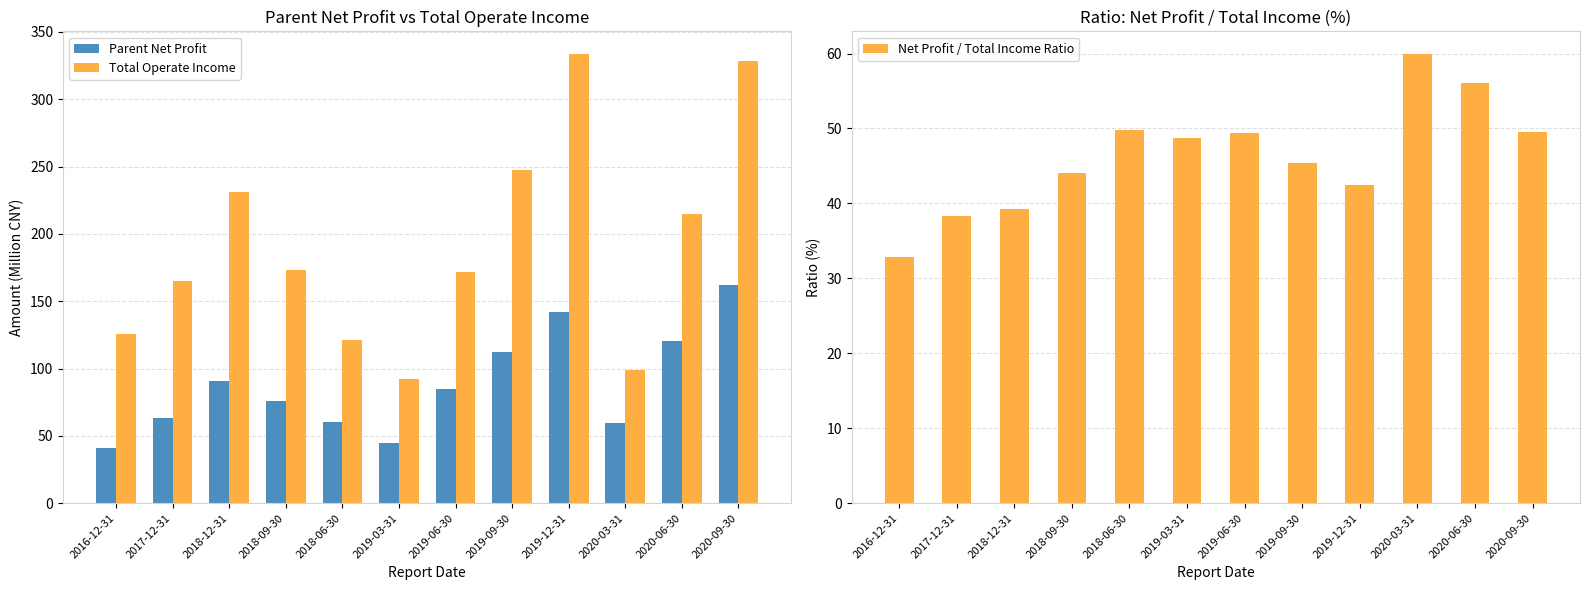

Where does the Total Operate Income series first go above 172?

2018-12-31